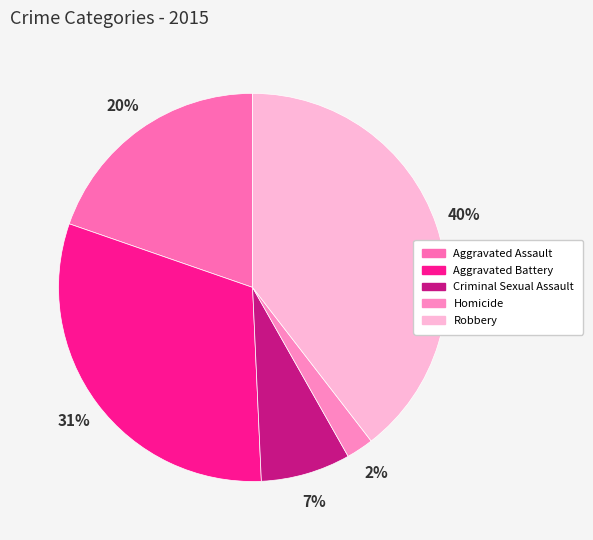

Count the number of slices in the pie.

5